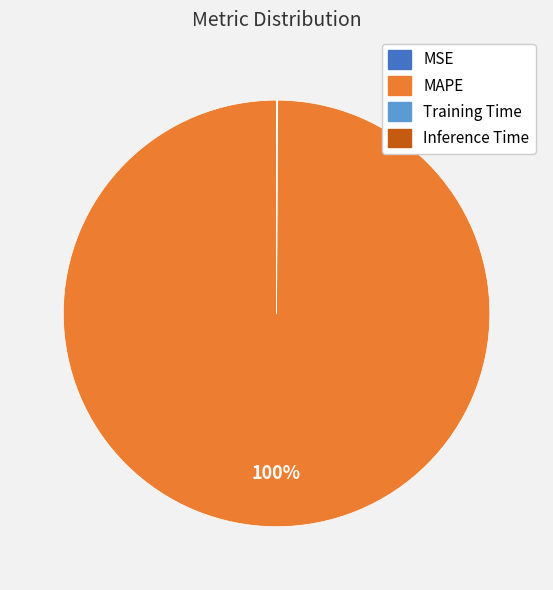

To the nearest percent, what percentage of the pie is MAPE?

100%